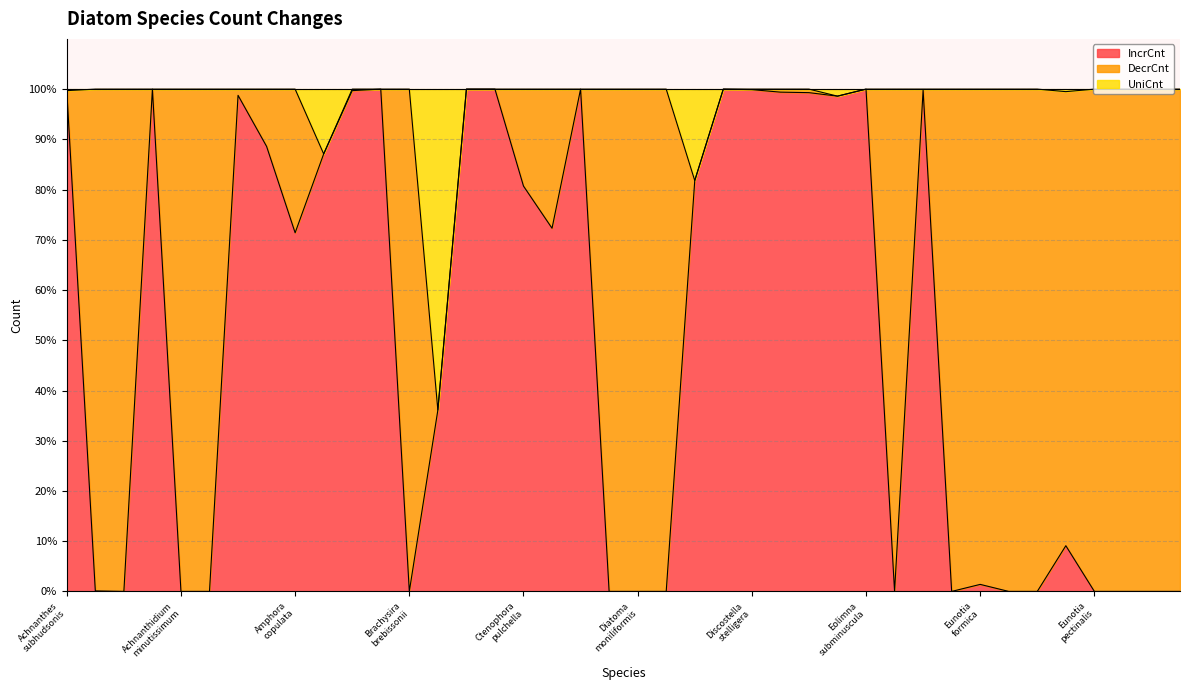

What is the highest value of the IncrCnt series?

100.0